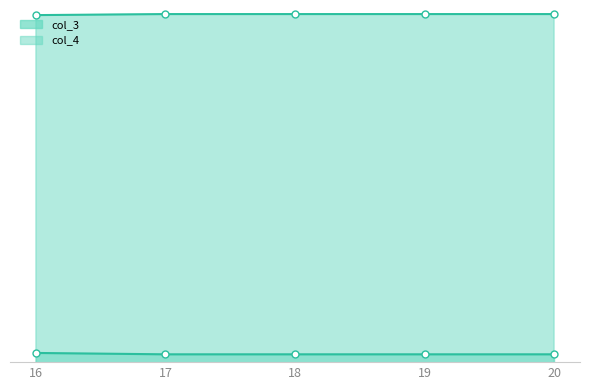

The value of col_3 at 20 is 1450. True or false?

False